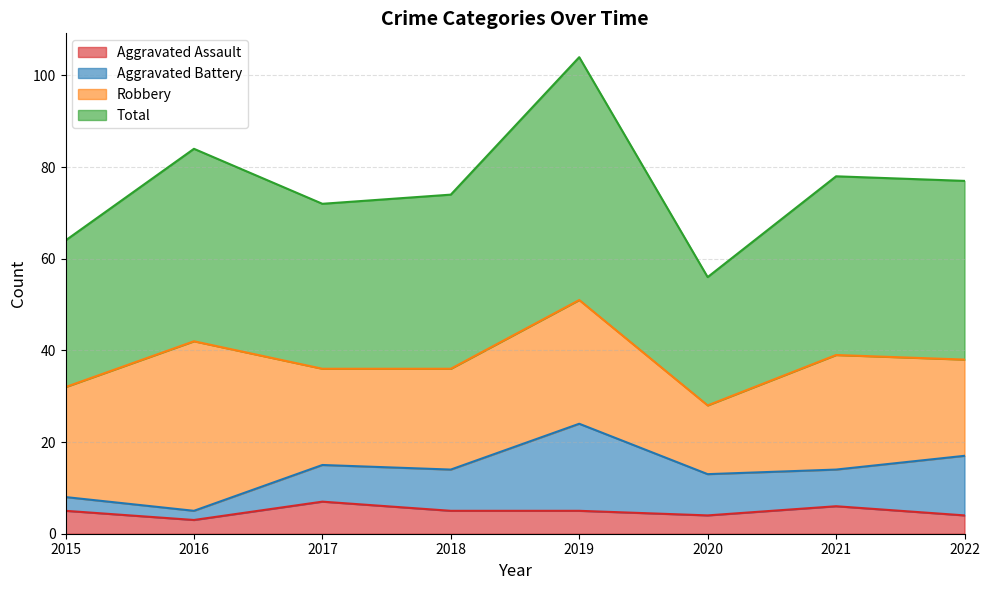

What is the value of the Total point at the 6th from the left?

56